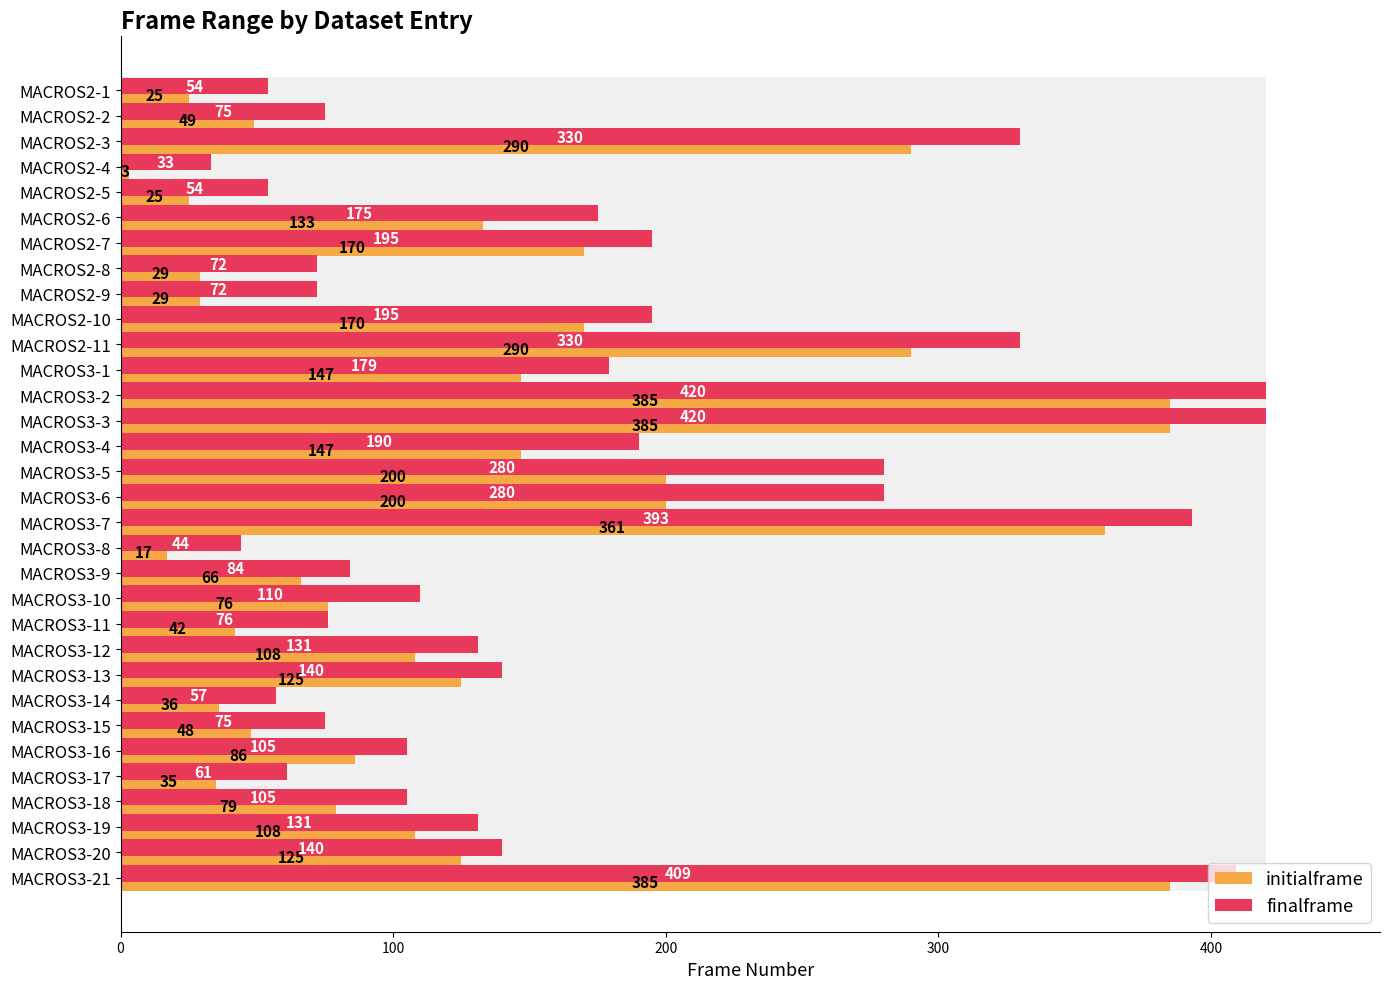

What is the label of the 25th bar from the right?

MACROS2-8